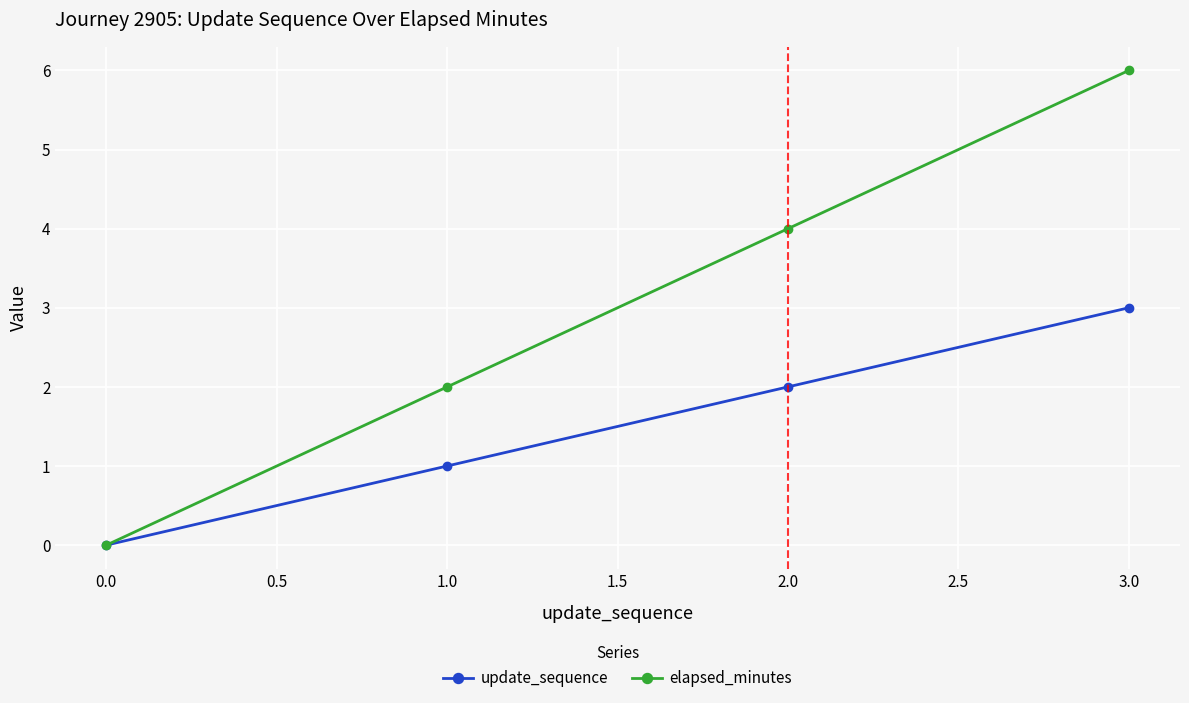

At which category is the sum across all series the highest?

3.0